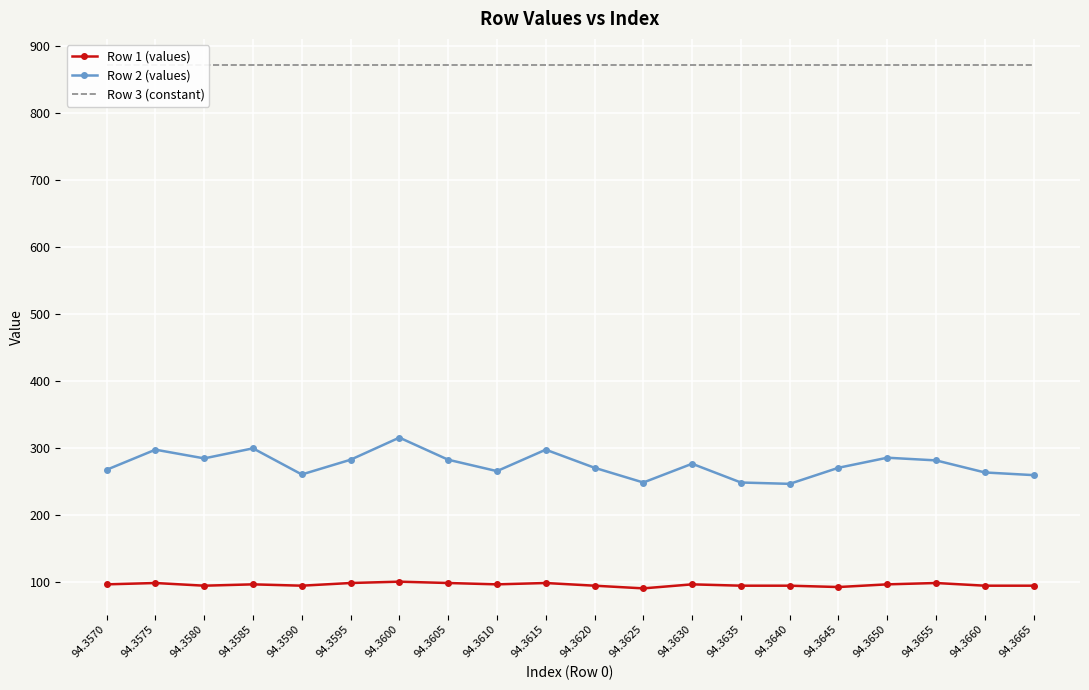

Is the value of Row 3 (constant) at 94.3640 greater than the value of Row 1 (values) at 94.3615?

Yes